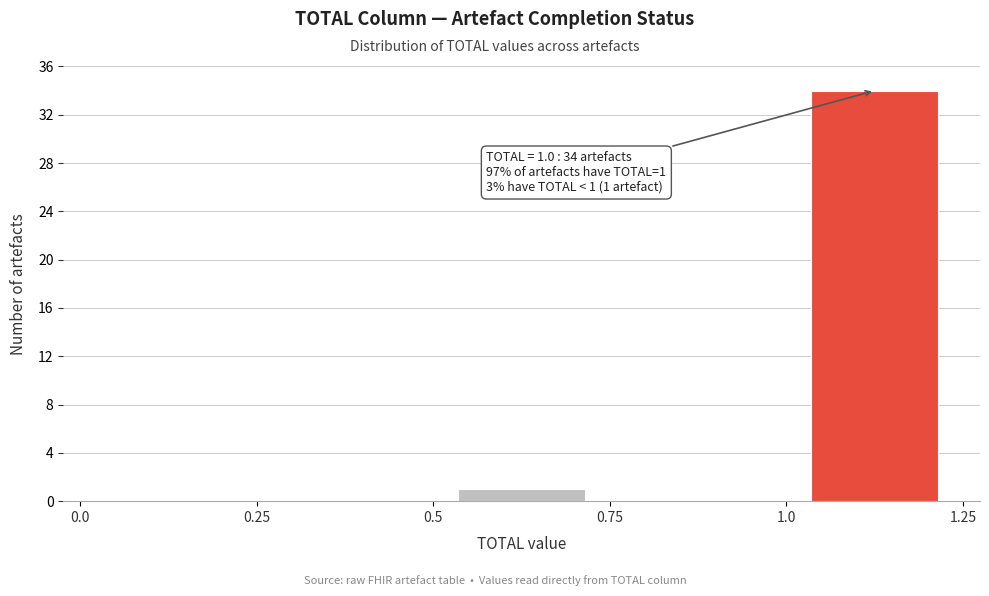

Over which range of the x-axis is the bar tallest?

1.0 to 1.25